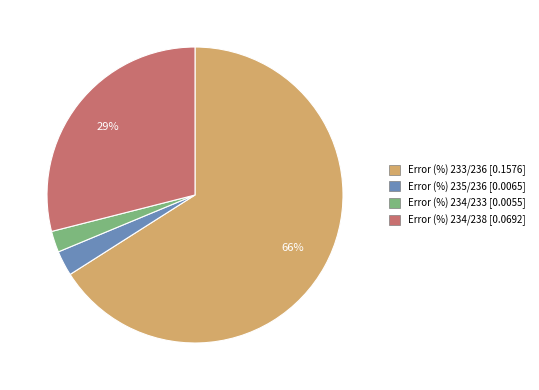

How many slices are in this pie chart?

4